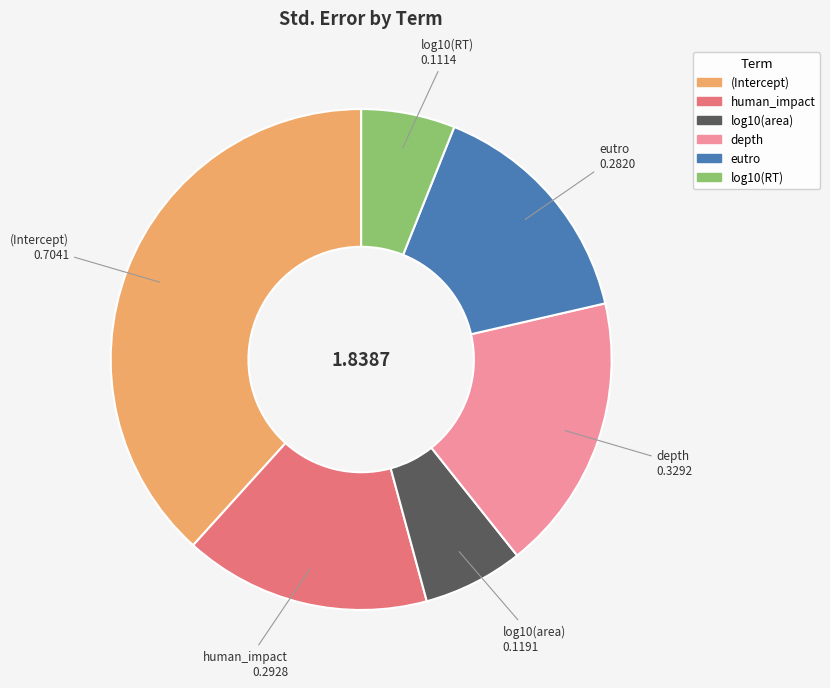

Which has a higher value, log10(RT) or human_impact?

human_impact